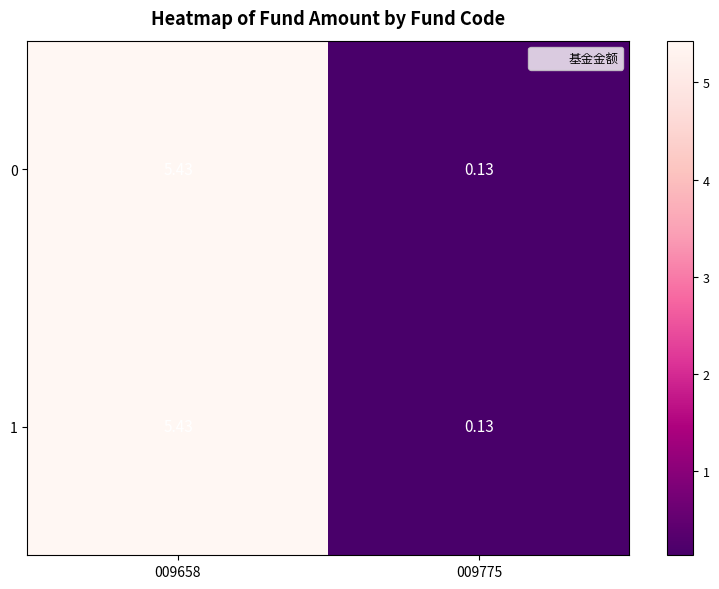

Is the value of 0 at 009775 greater than the value of 1 at 009658?

No